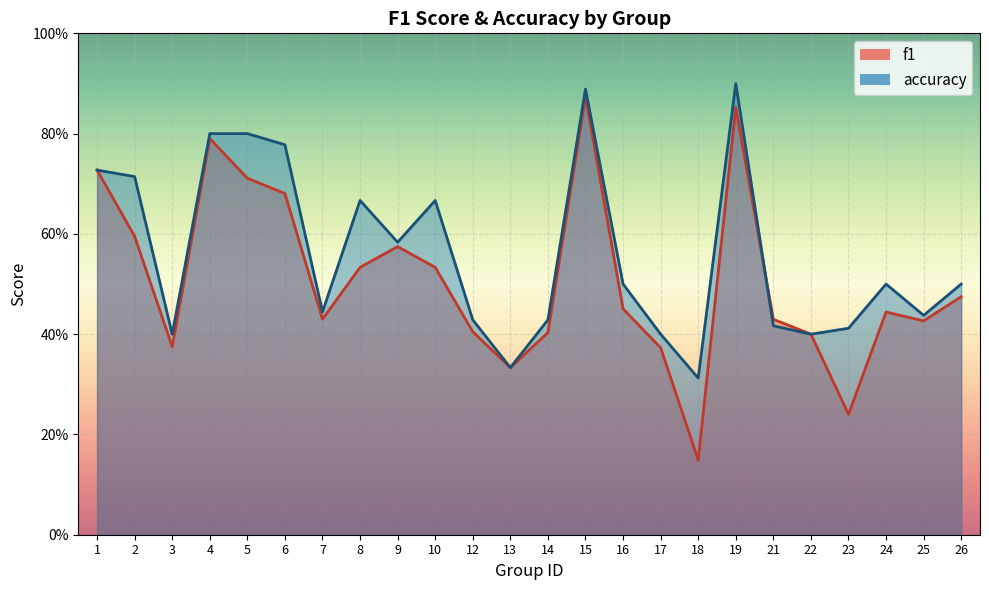

In f1, how many points are higher than both neighbors (excluding endpoints)?

5